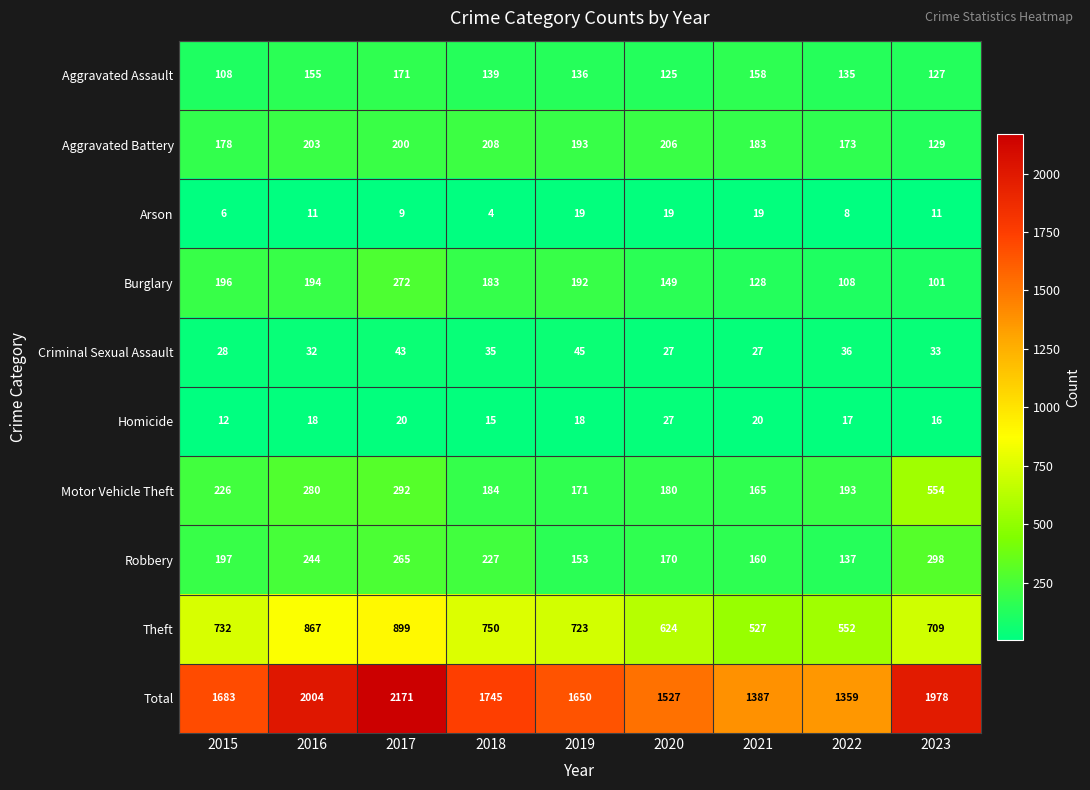

The value of Homicide at 2016 is 11. True or false?

False